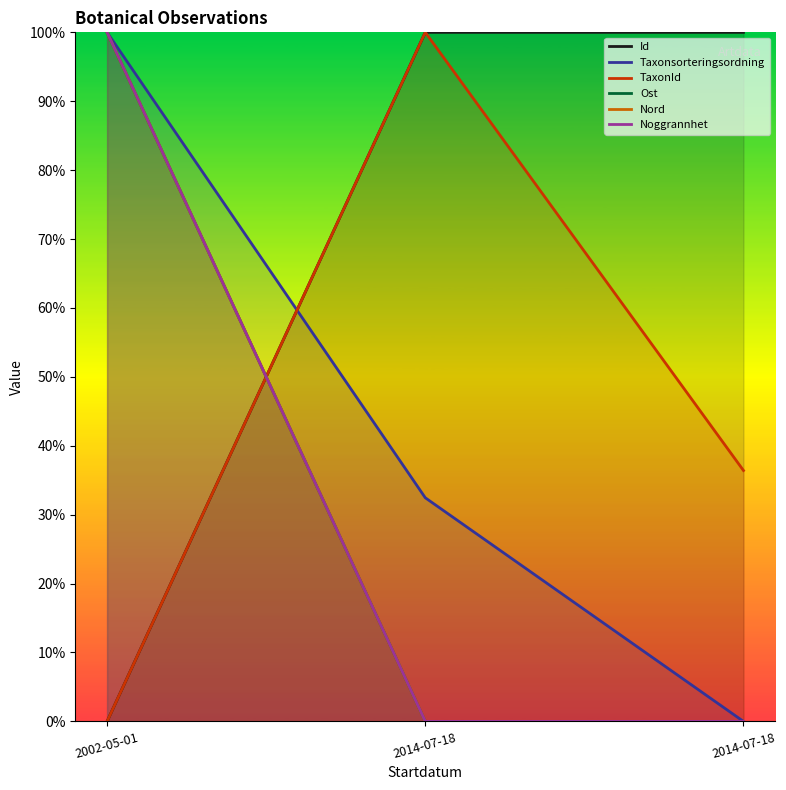

The value of Nord at 2014-07-18 is 0.7. True or false?

False